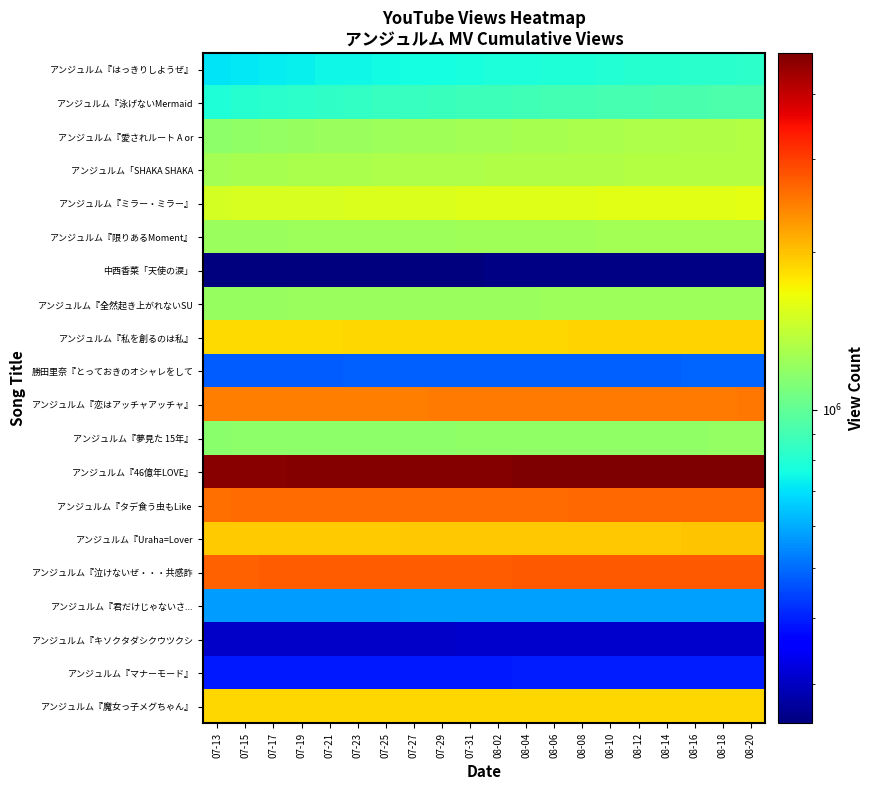

Rank the series at 07-29 from lowest to highest value.

中西香菜「天使の涙」, アンジュルム『キソクタダシクウツクシ, アンジュルム『マナーモード』, 勝田里奈『とっておきのオシャレをして, アンジュルム『君だけじゃないさ..., アンジュルム『はっきりしようぜ』, アンジュルム『泳げないMermaid, アンジュルム『夢見た 15年』, アンジュルム『全然起き上がれないSU, アンジュルム『限りあるMoment』, アンジュルム『愛されルート A or, アンジュルム「SHAKA SHAKA, アンジュルム『ミラー・ミラー』, アンジュルム『私を創るのは私』, アンジュルム『魔女っ子メグちゃん』, アンジュルム『Uraha=Lover, アンジュルム『恋はアッチャアッチャ』, アンジュルム『タデ食う虫もLike, アンジュルム『泣けないぜ・・・共感詐, アンジュルム『46億年LOVE』